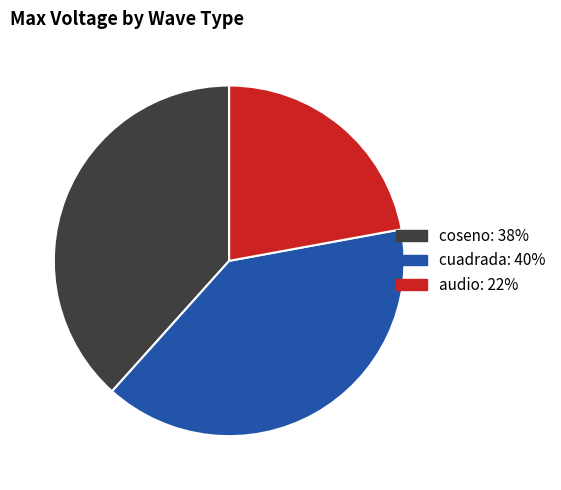

Is cuadrada the majority of the pie?

No